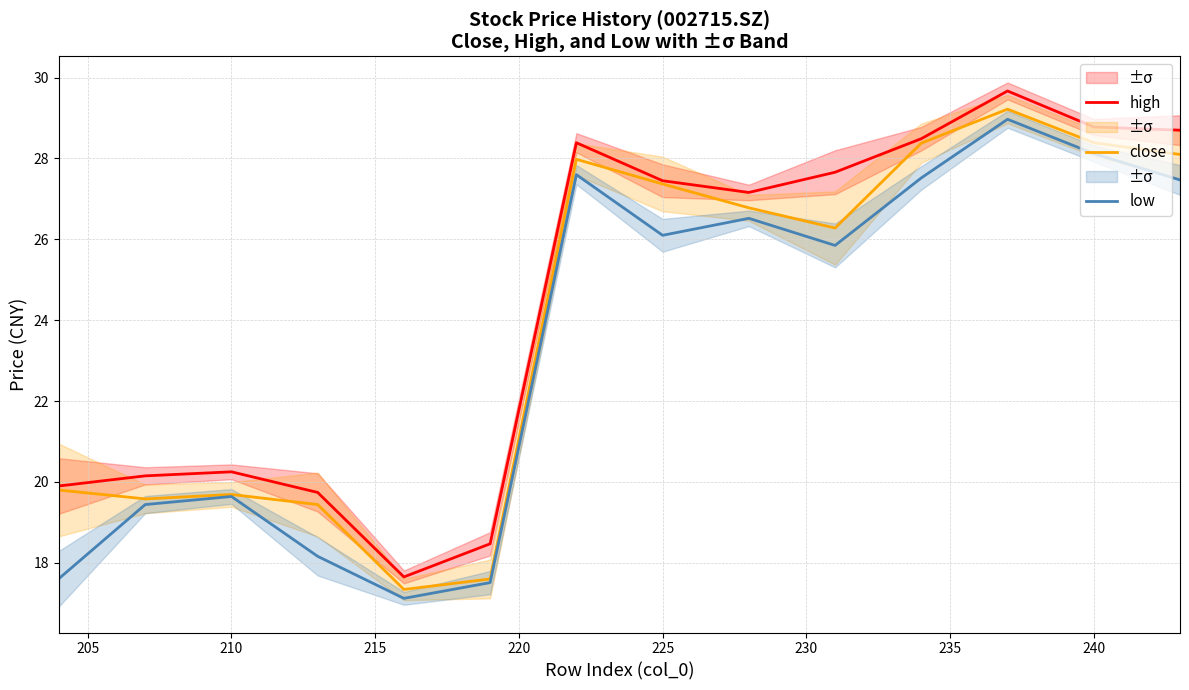

In low, how many points are lower than both neighbors (excluding endpoints)?

3